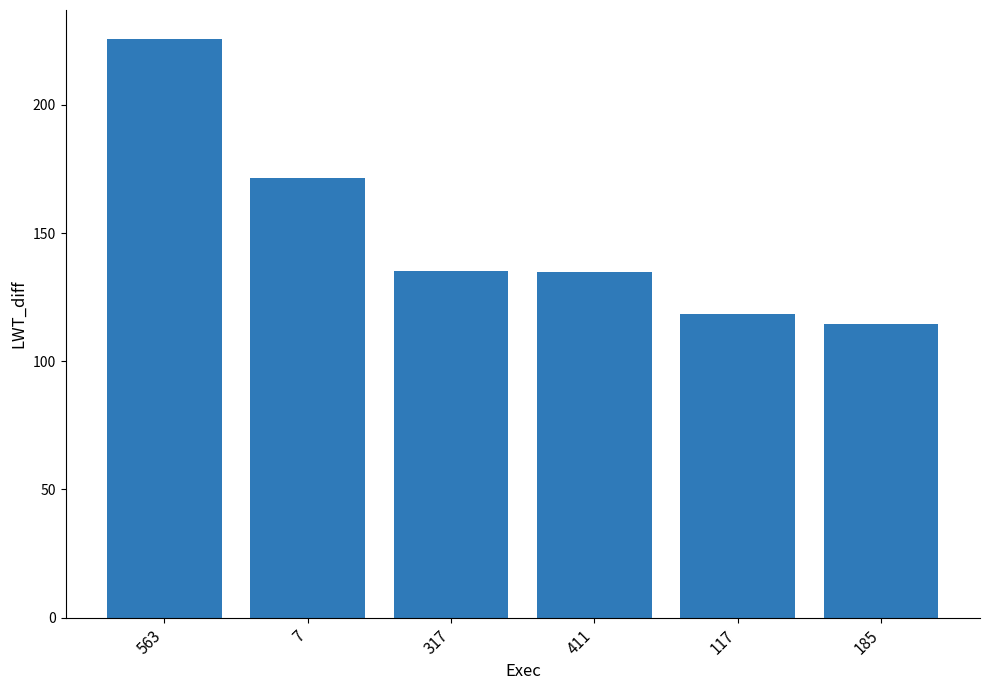

What is the approximate value at 185?

114.6